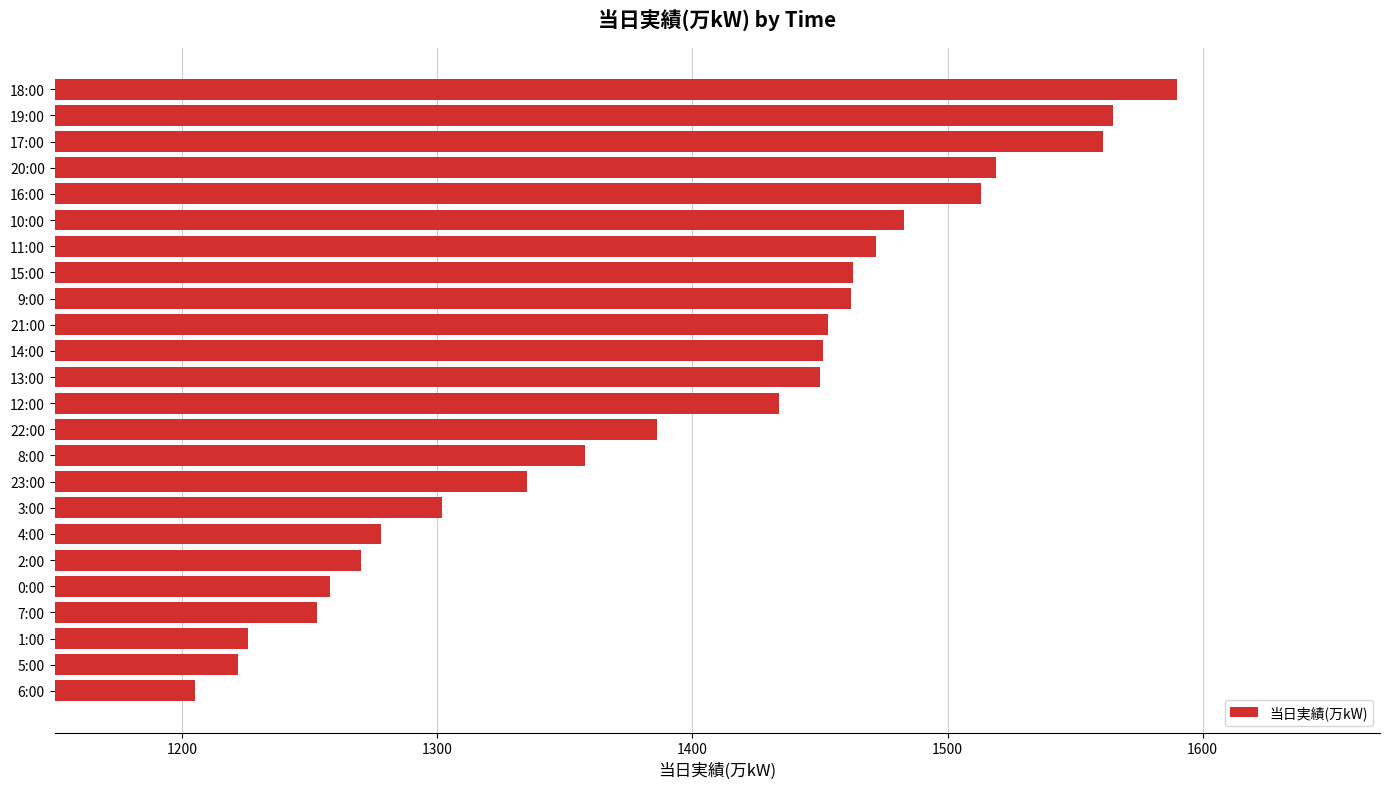

What is the approximate value at 11:00, to the nearest 50?

1450